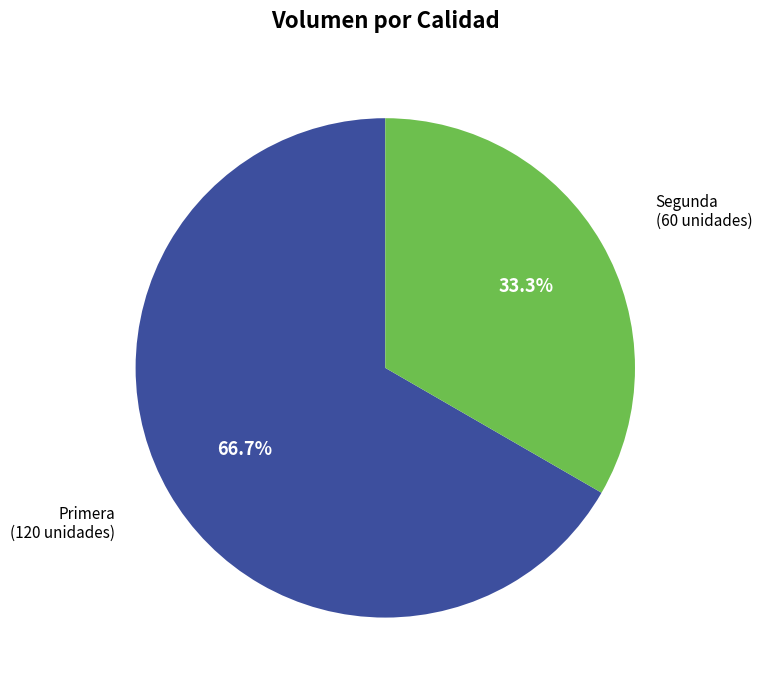

Does any single category account for the majority?

Yes